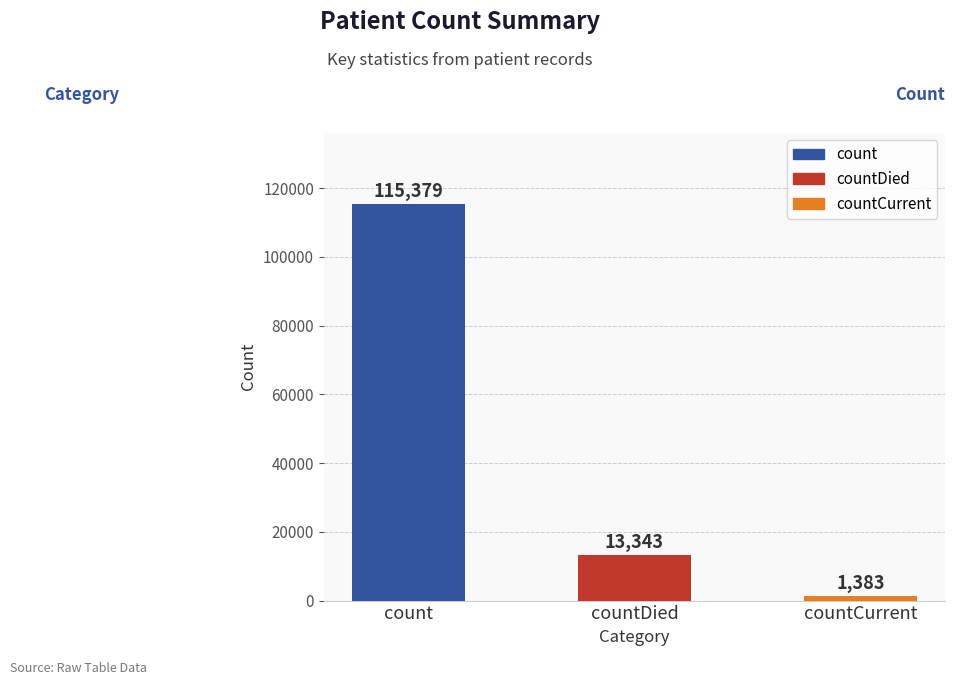

Read the value at count, to the nearest 10.

115380